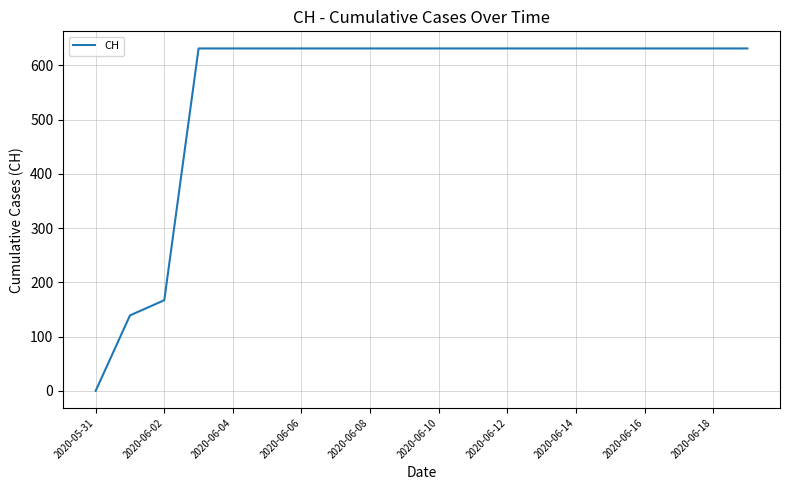

What is the maximum value shown in the chart?

631